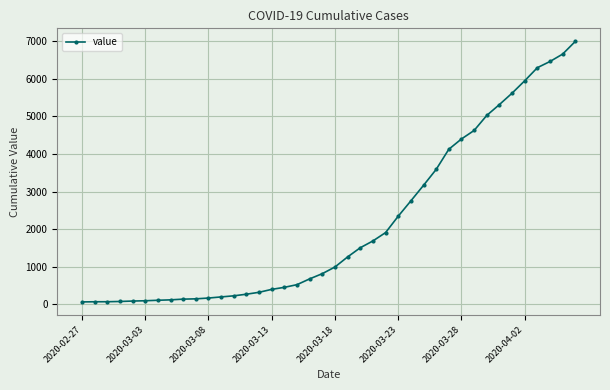

What is the difference between the maximum and minimum values?

6931